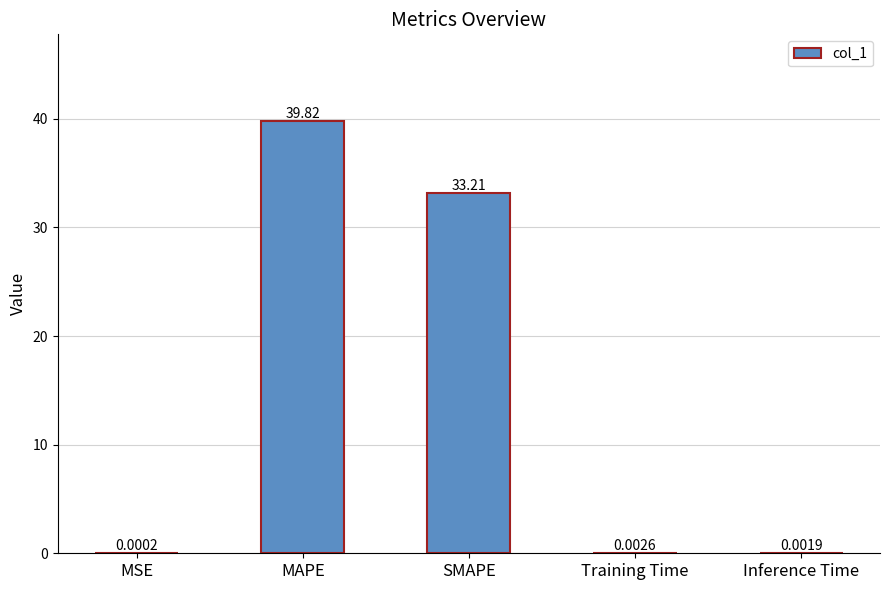

At which category does the chart reach its peak across all series?

MAPE